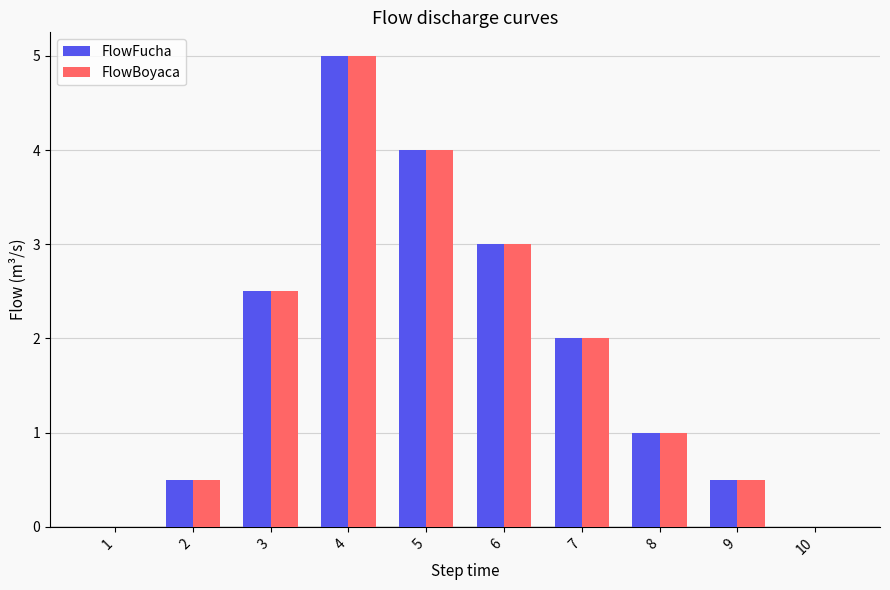

What is the difference between the FlowFucha values at 4 and 2?

4.5